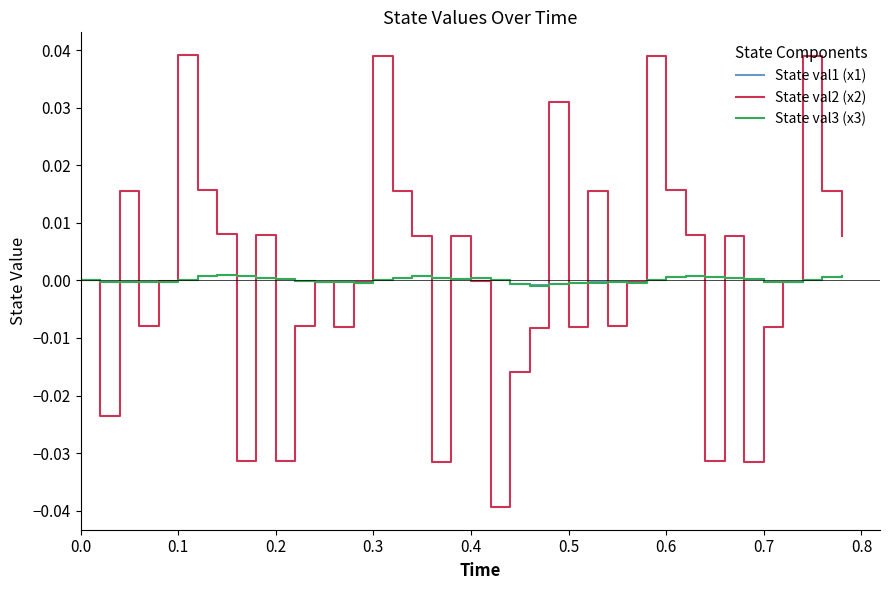

Which series has the largest range (max minus min)?

State val2 (x2)